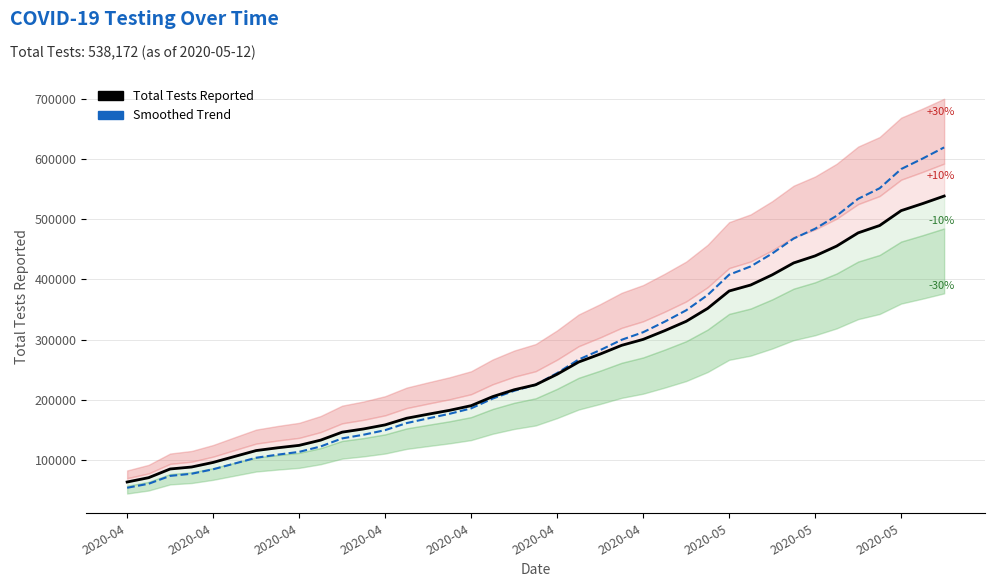

What is the minimum value shown in the chart?

54188.3